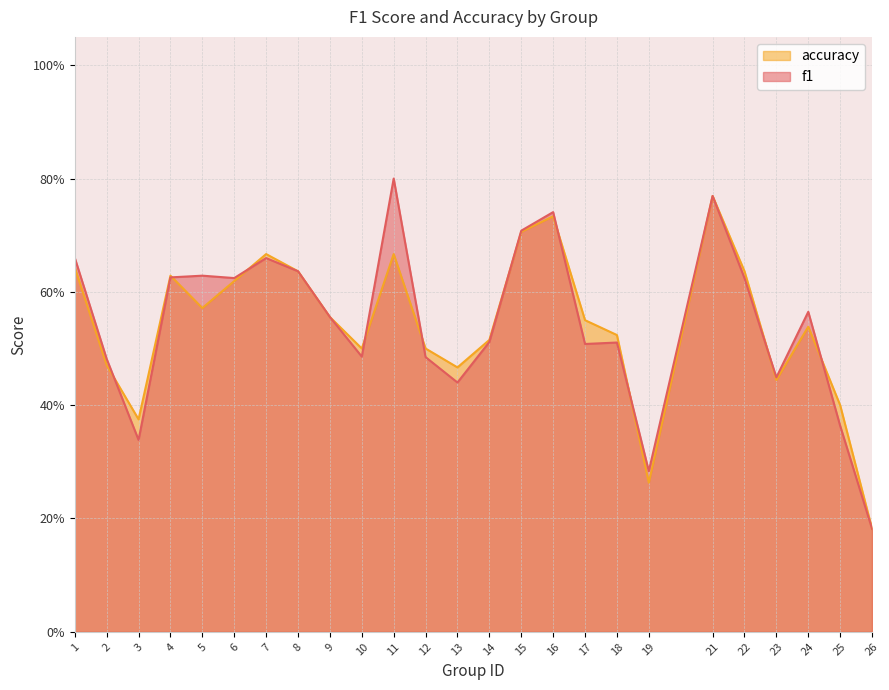

In accuracy, how many points are higher than both neighbors (excluding endpoints)?

6